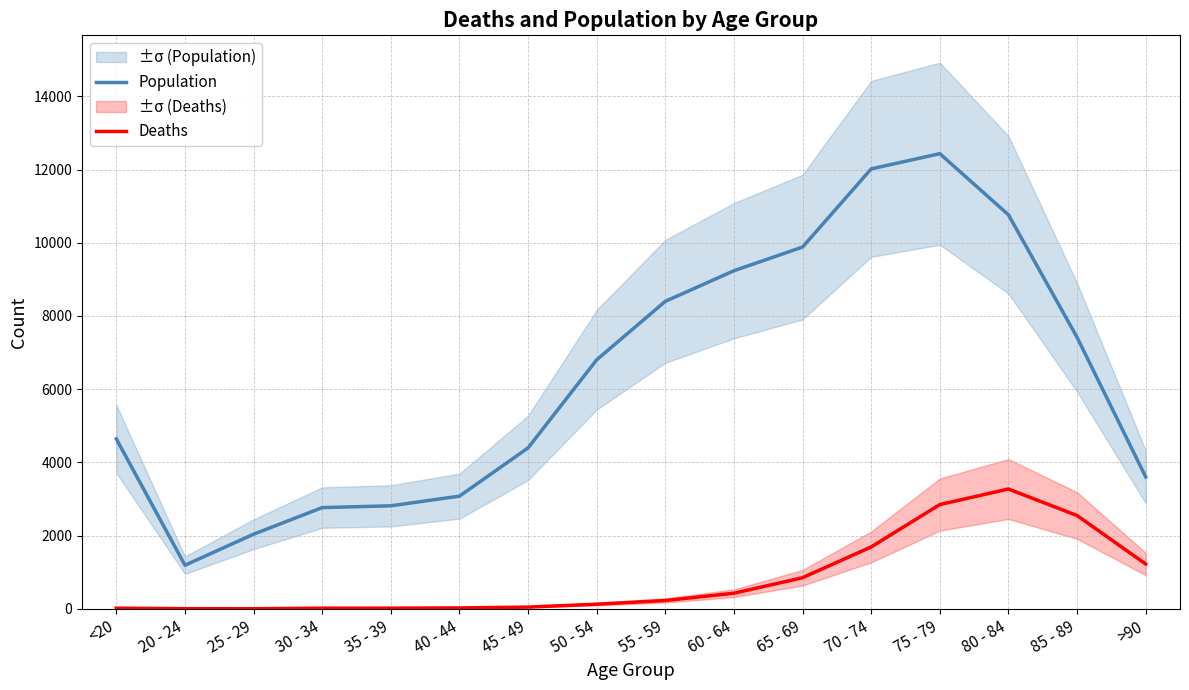

Rank the series by their maximum value, from highest to lowest.

Population, Deaths